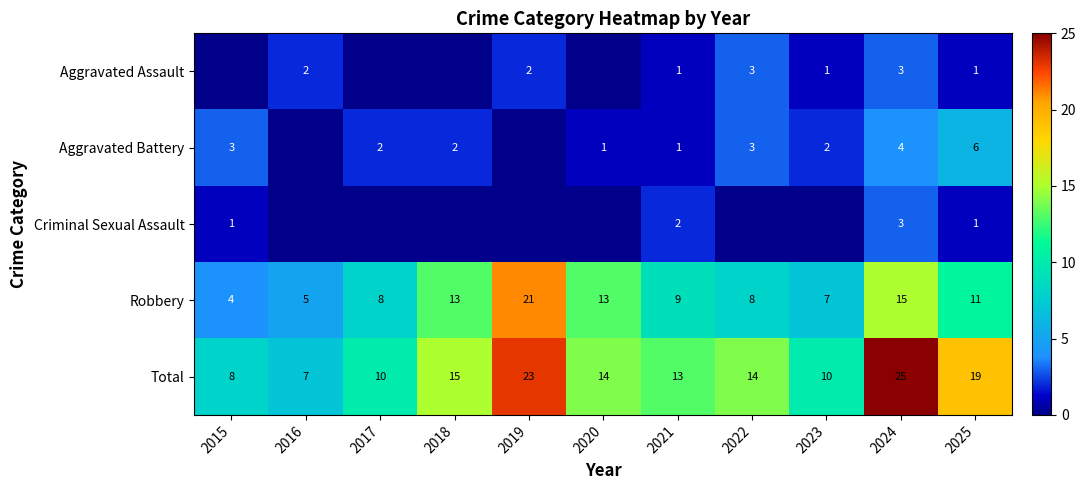

What is the sum of all Total values?

158